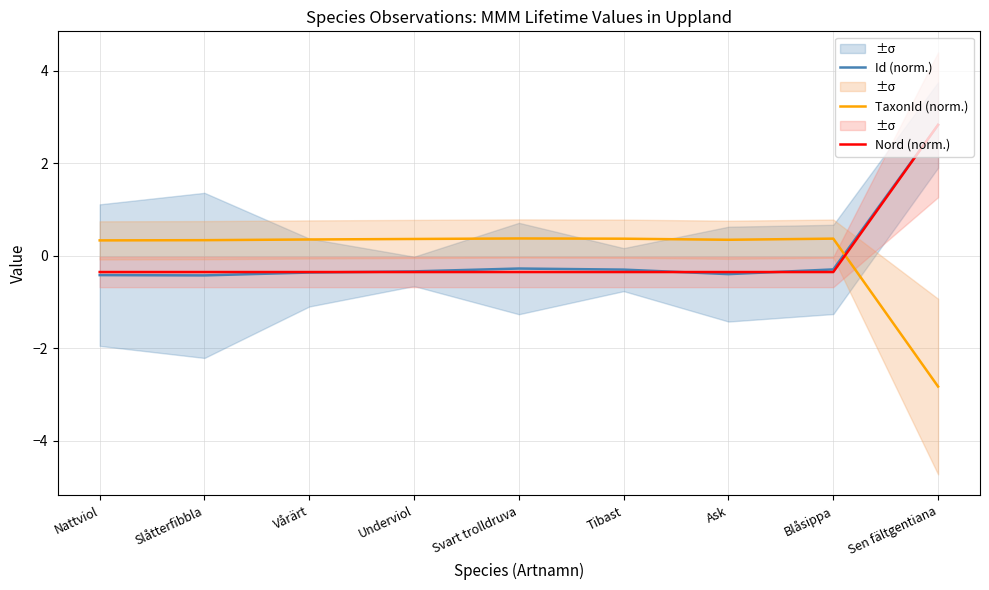

Does the chart display data point markers on the line(s)?

No